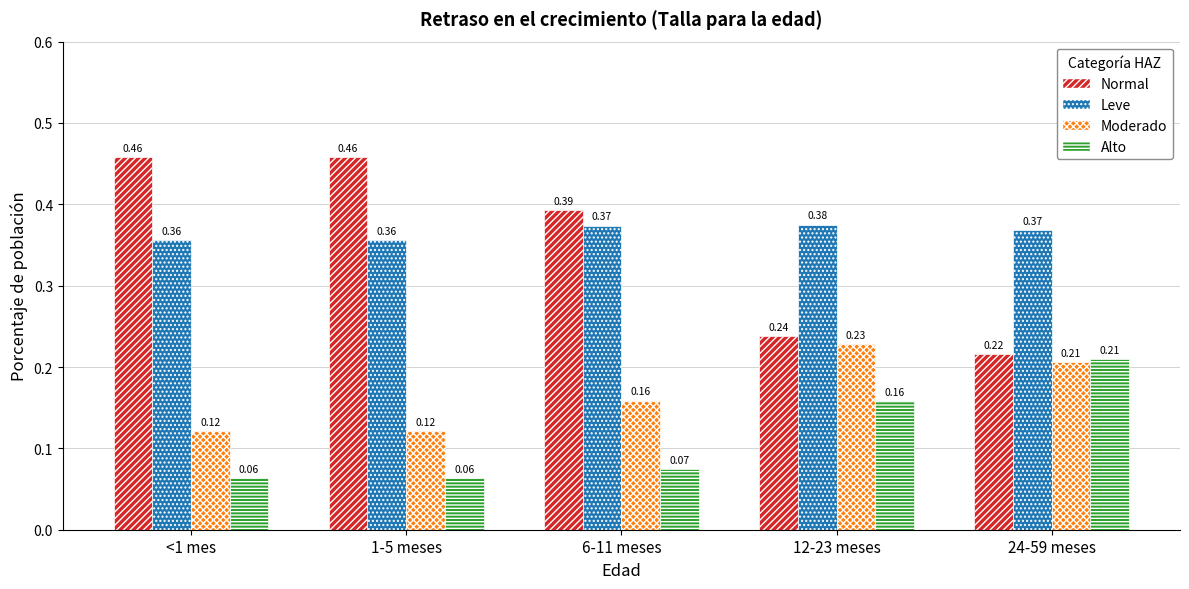

Between 1-5 meses and 6-11 meses, which series saw the biggest shift?

Normal